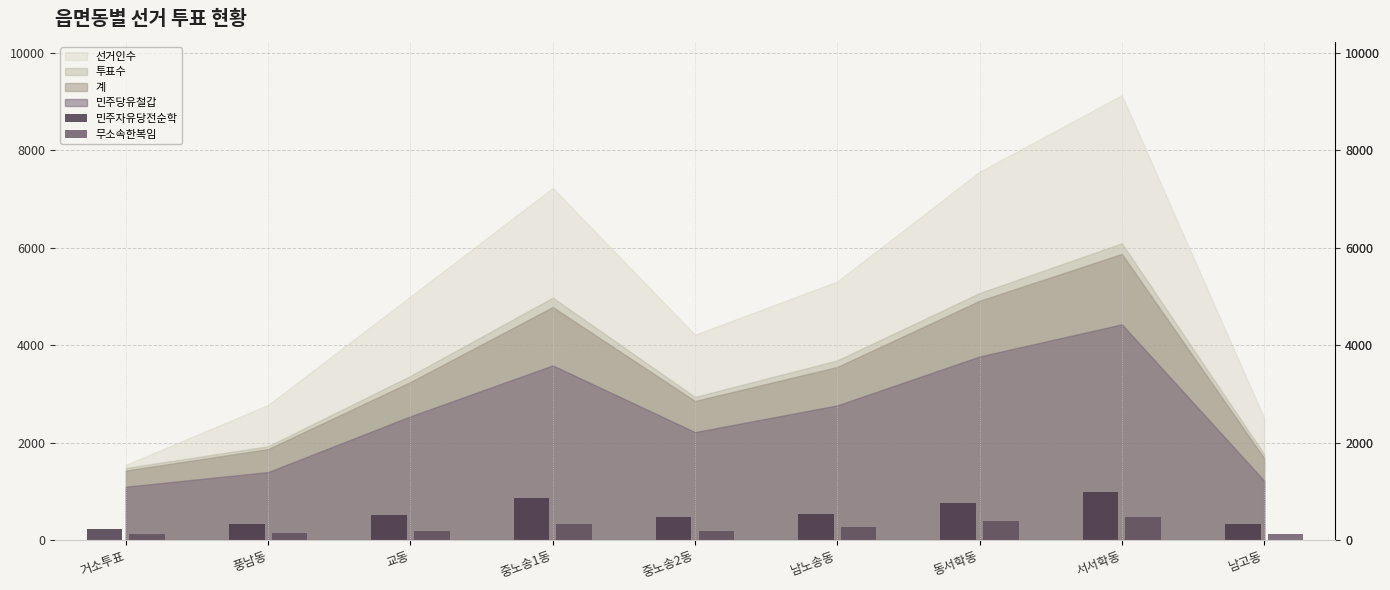

The 민주자유당전순학 series shows 1268 at 동서학동. True or false?

False